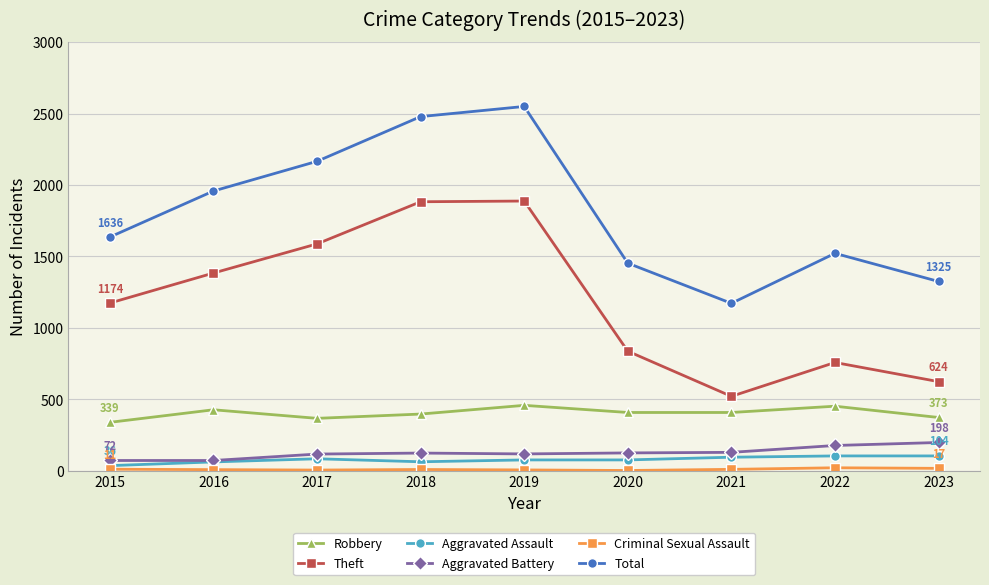

What is the lowest value of the Total series?

1172